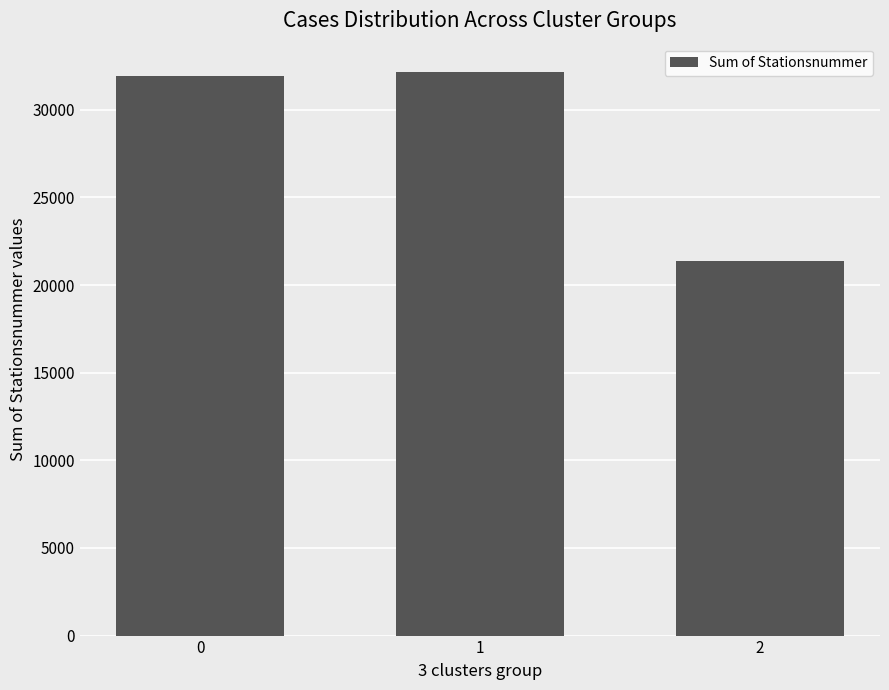

How many values are below 31907?

1